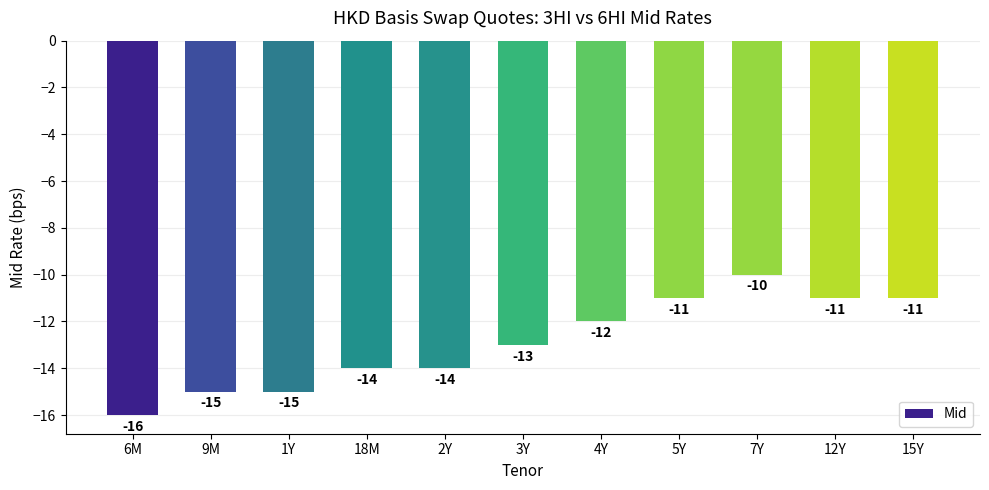

What is the sum of all values?

-142